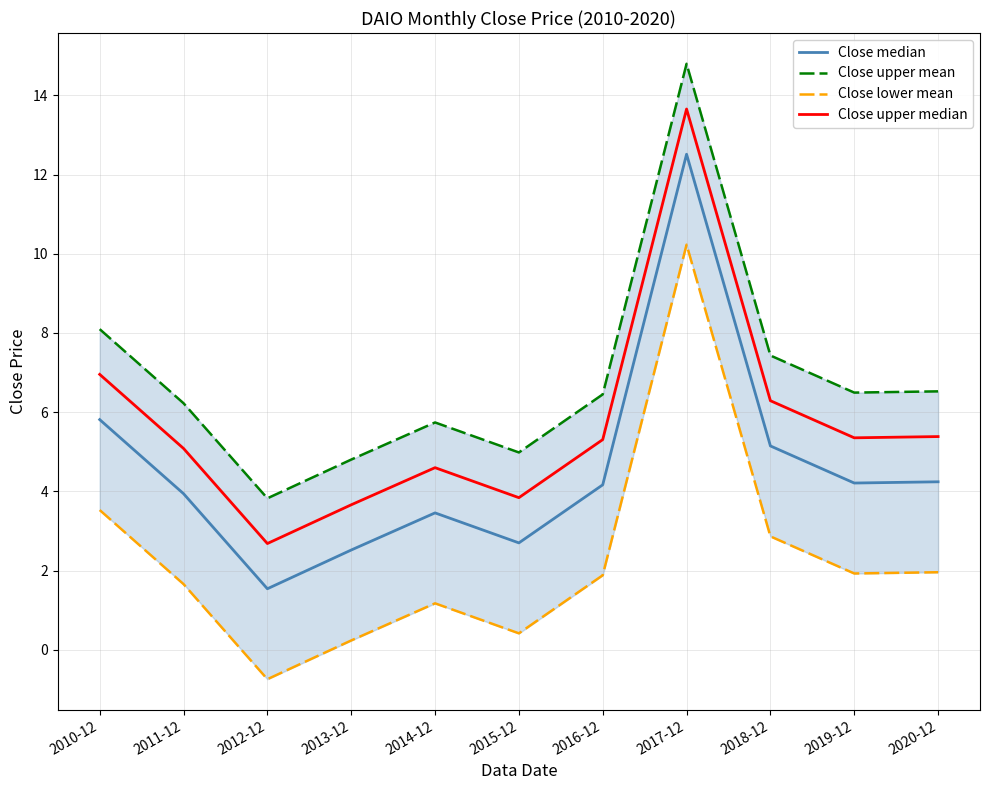

At which category does the chart reach its peak across all series?

2017-12